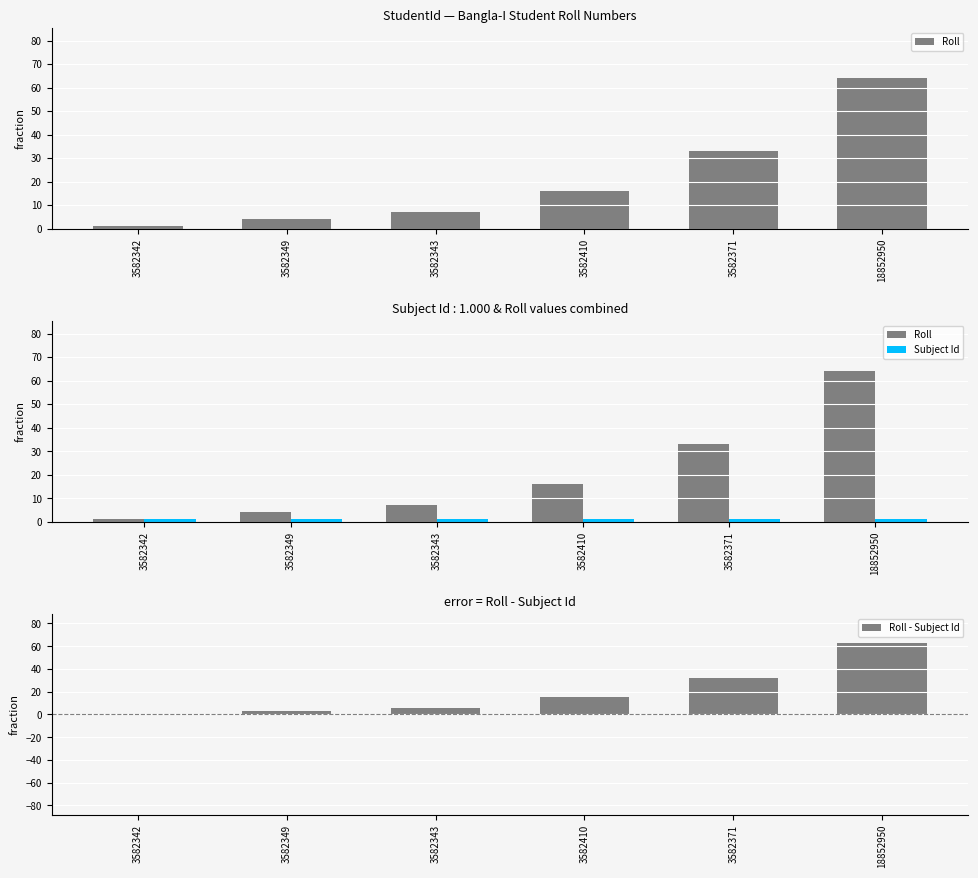

Which series has the largest total across all categories?

Roll